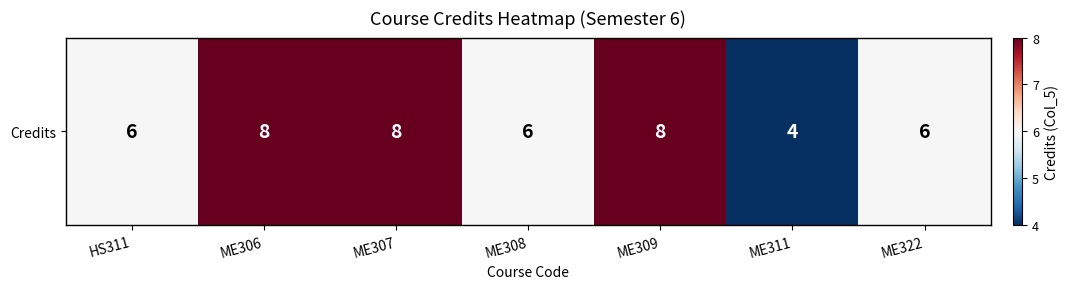

What is the approximate value at ME309?

8